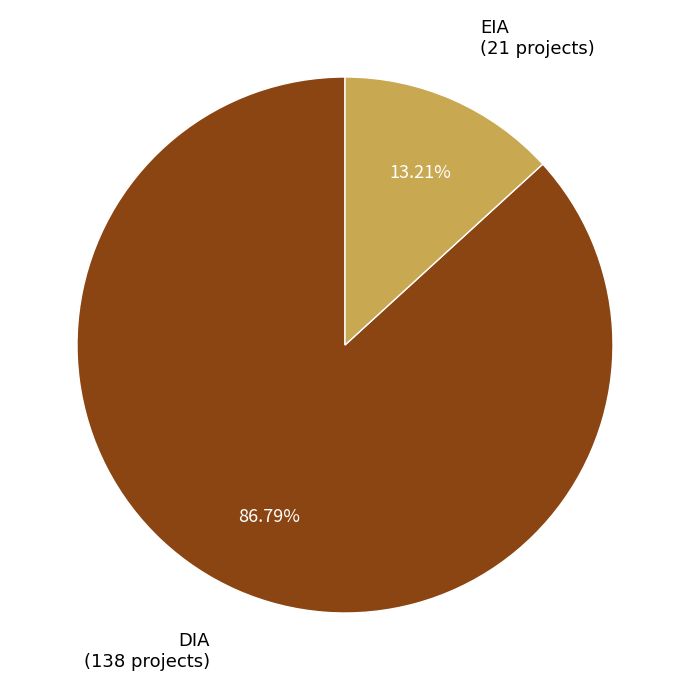

Rank the categories by value from highest to lowest.

DIA, EIA